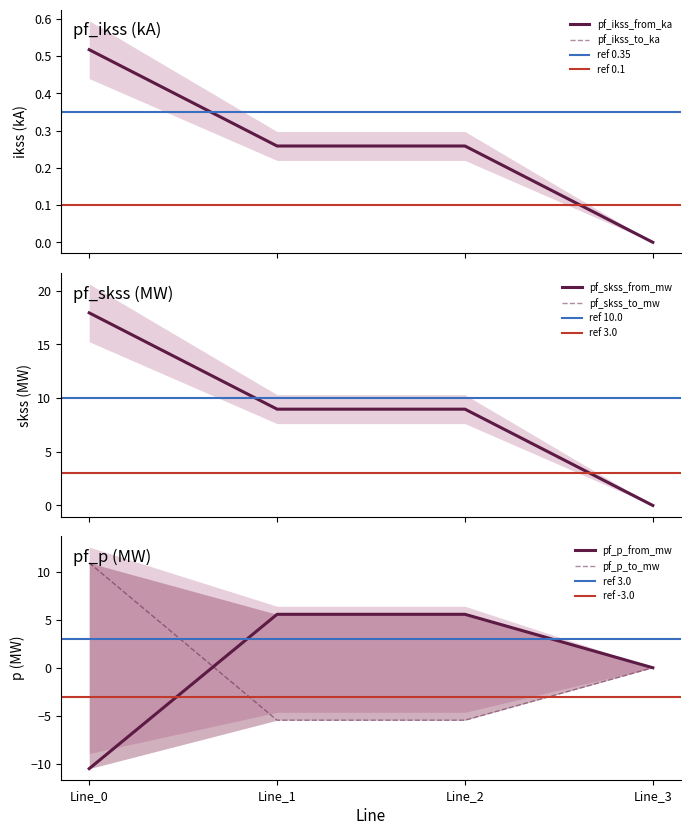

At Line_1, list the series in order from smallest to largest.

pf_p_to_mw, pf_skss_from_mw, pf_skss_to_mw, pf_p_from_mw, pf_ikss_from_ka, pf_ikss_to_ka